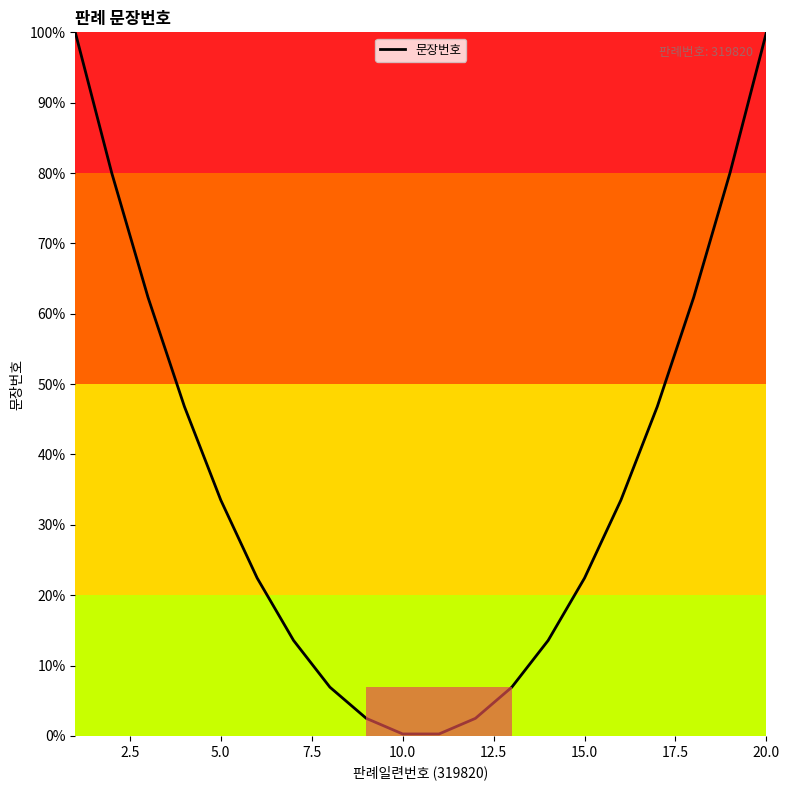

Does the chart have visible grid lines?

No